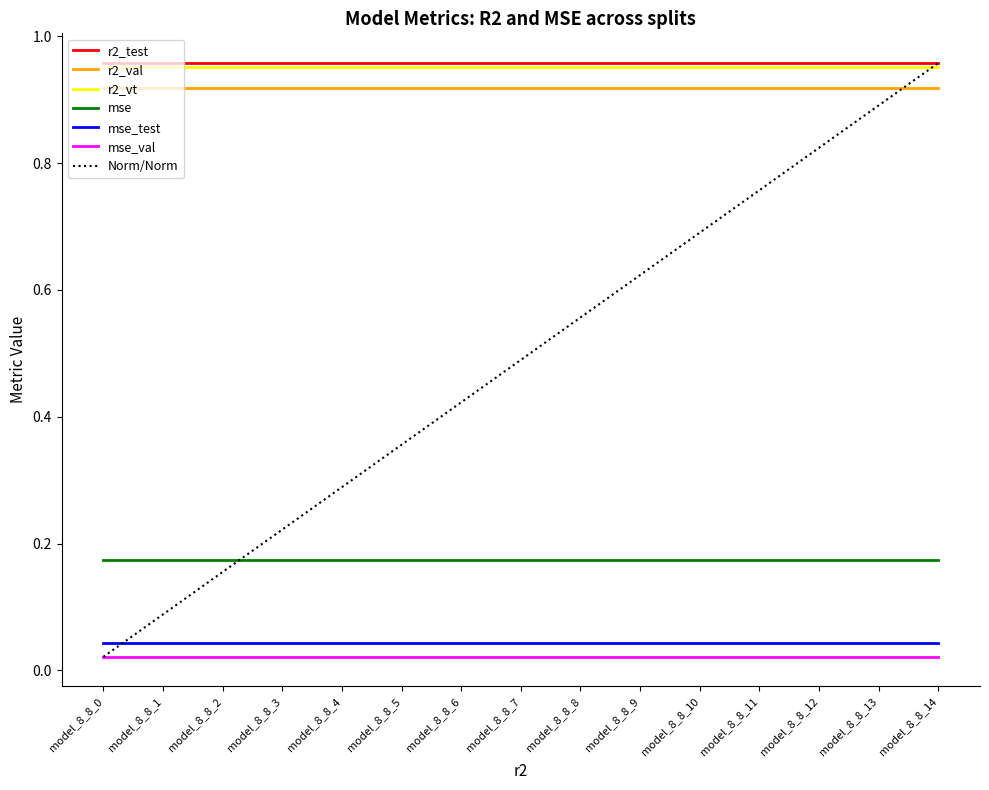

True or false: mse_test and r2_test cross at least once.

False